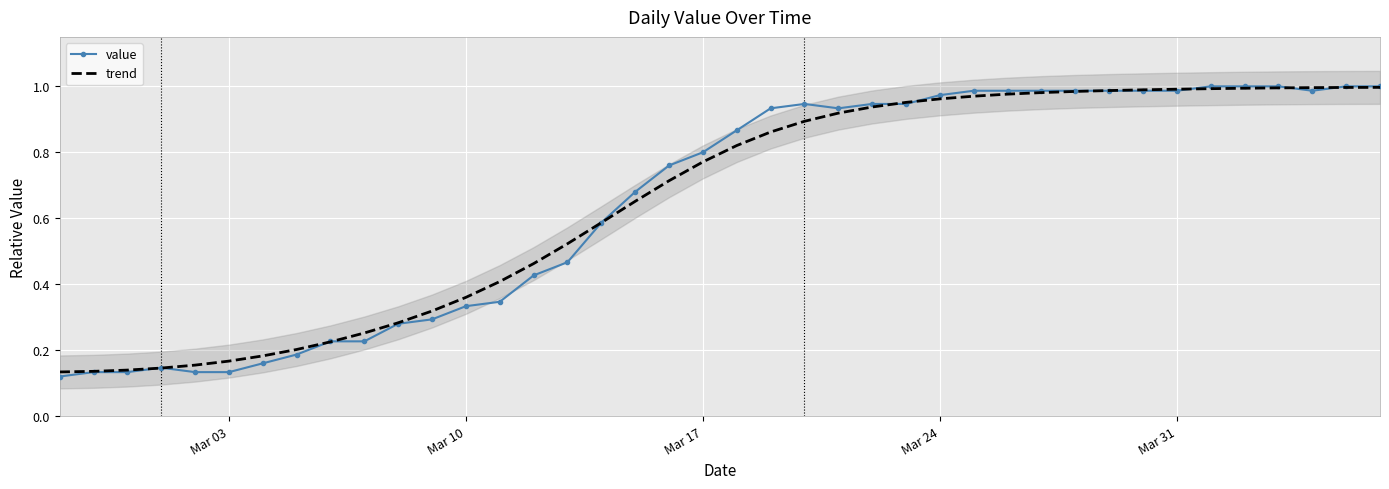

Which series has the largest range (max minus min)?

value